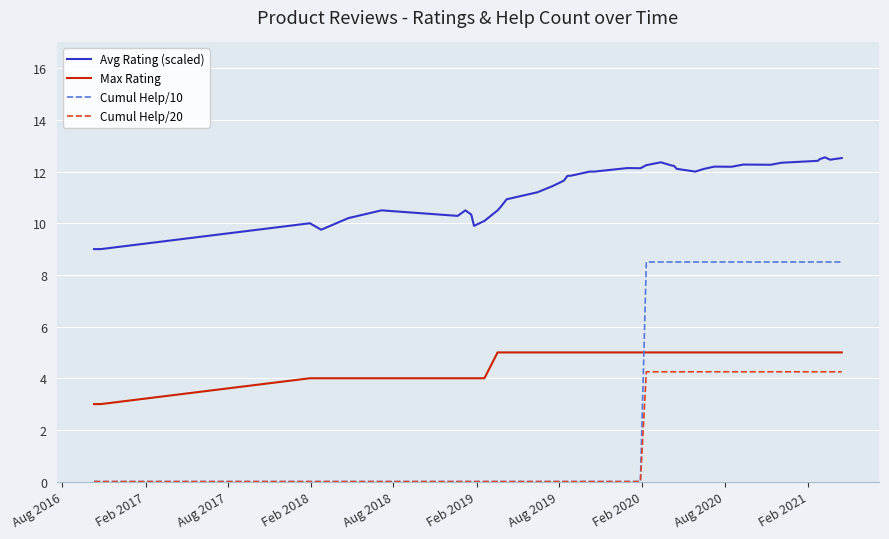

What is the greatest value displayed?

12.6